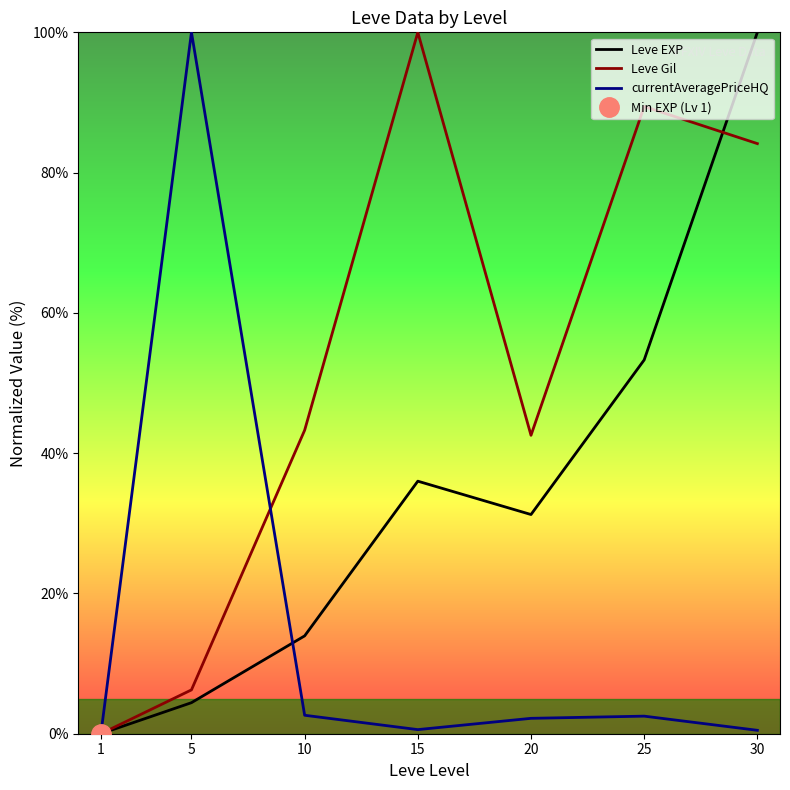

Between 15 and 10, which is larger?

15